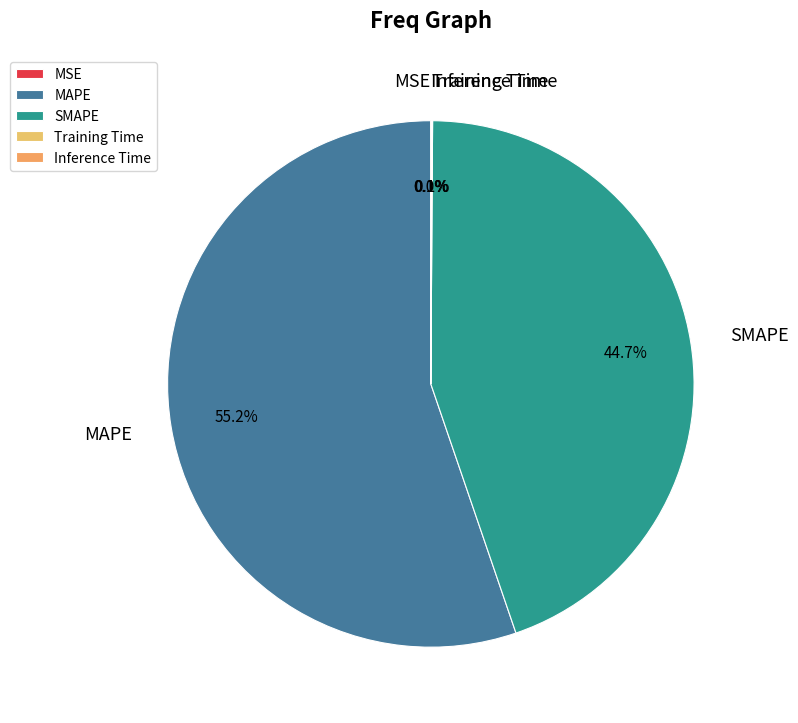

What is the largest slice in the pie chart?

MAPE